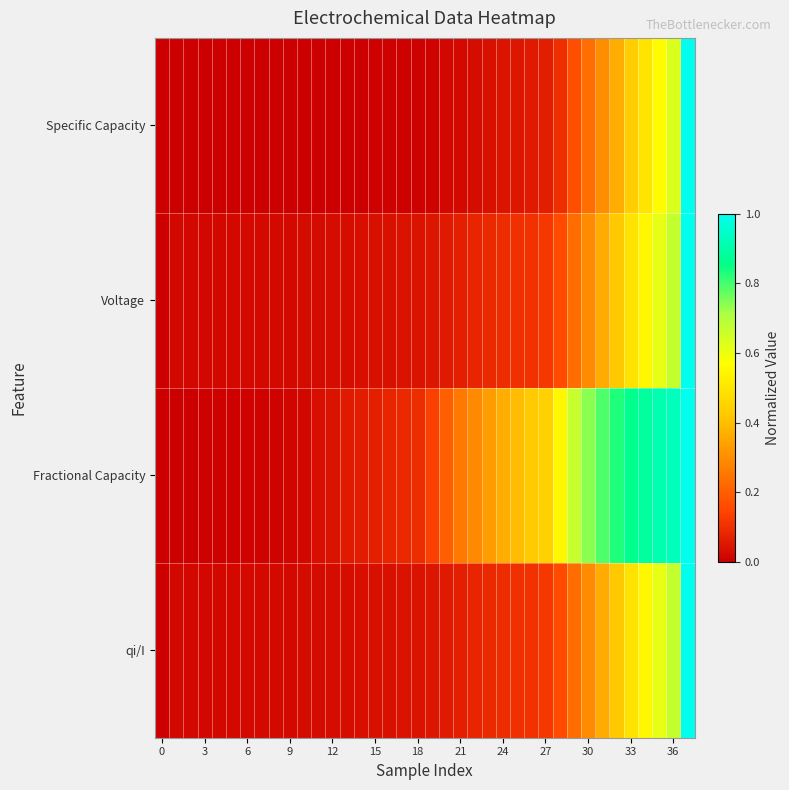

At which category is the sum across all series the highest?

37